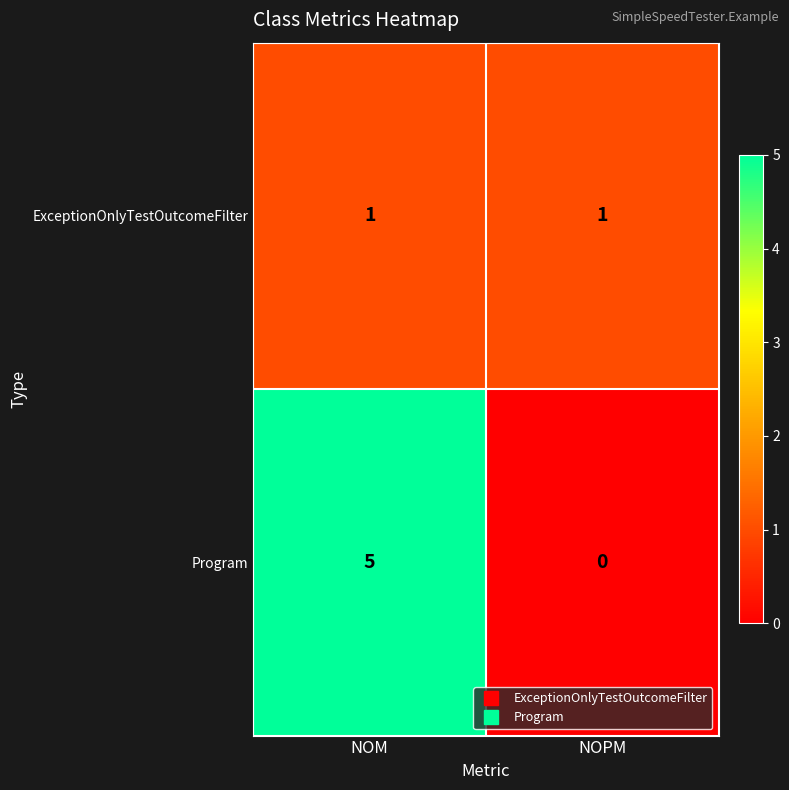

Which series has the largest total across all categories?

Program